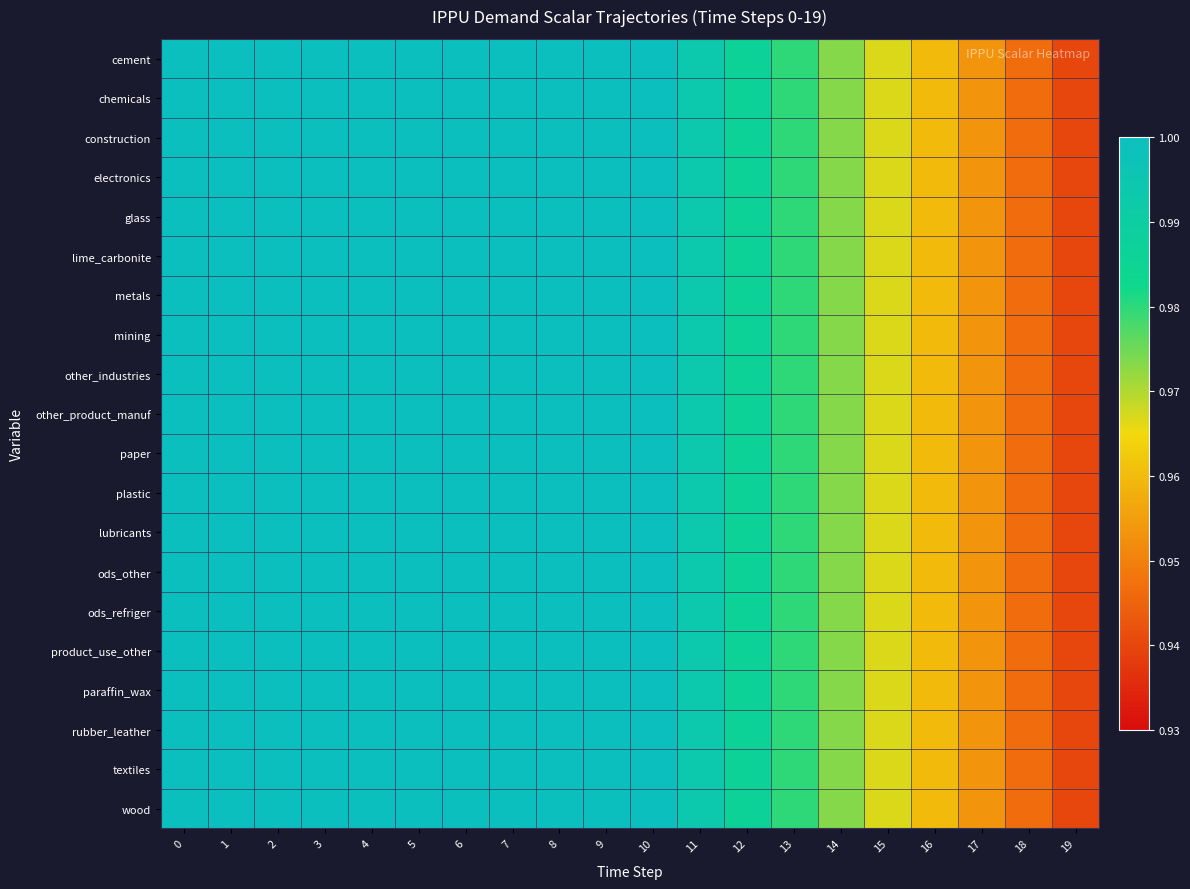

What is the minimum value shown in the chart?

0.9